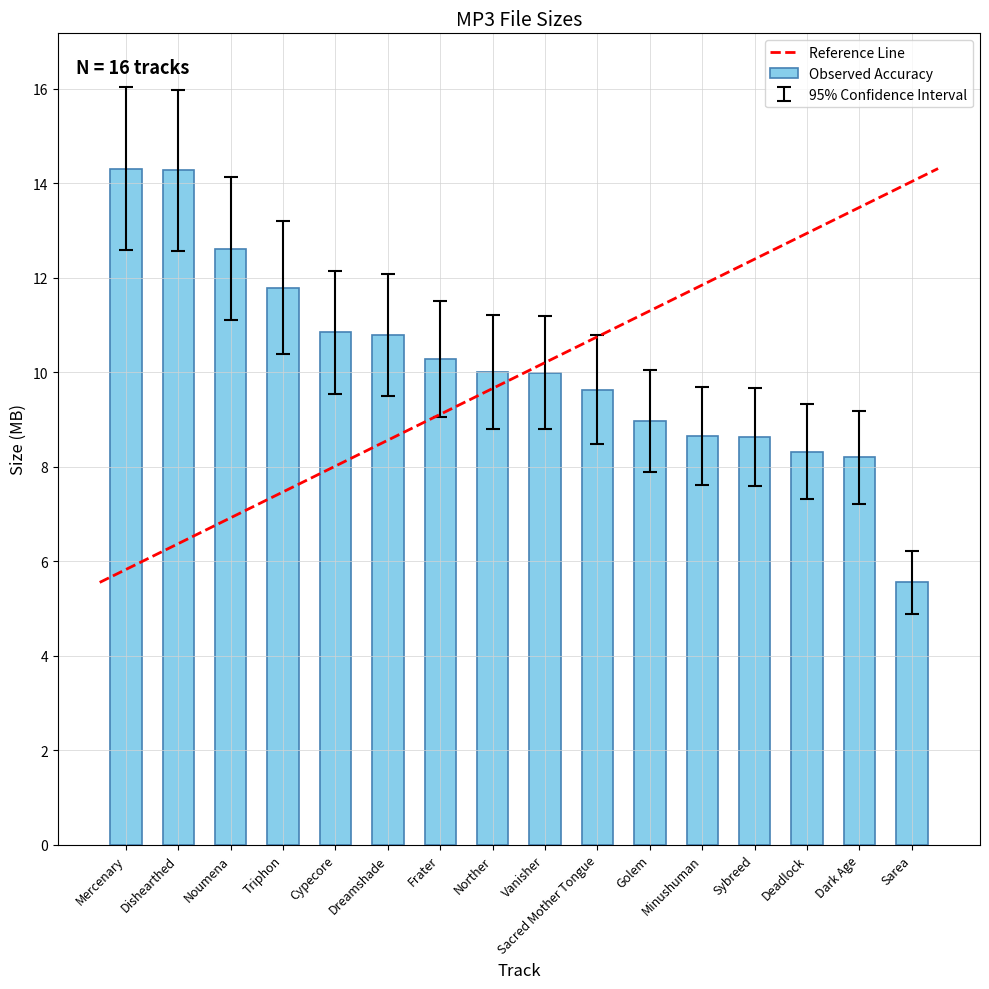

What is the difference between the values at Sybreed and Triphon?

3.2